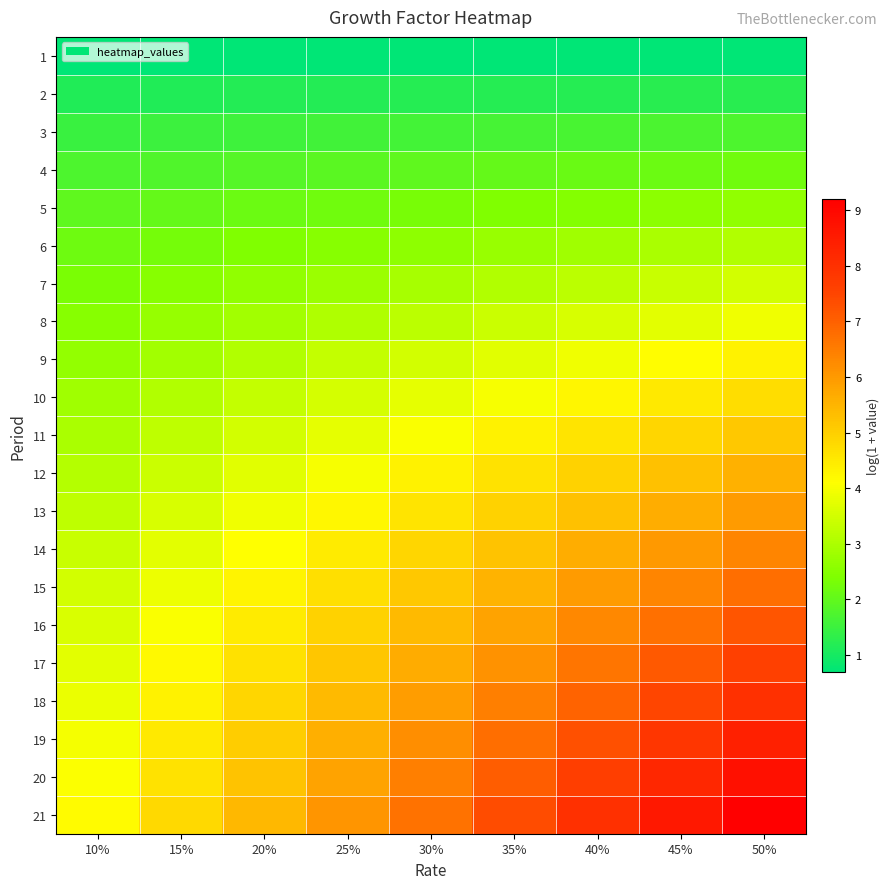

At 10%, list the series in order from largest to smallest.

21, 20, 19, 18, 17, 16, 15, 14, 13, 12, 11, 10, 9, 8, 7, 6, 5, 4, 3, 2, 1